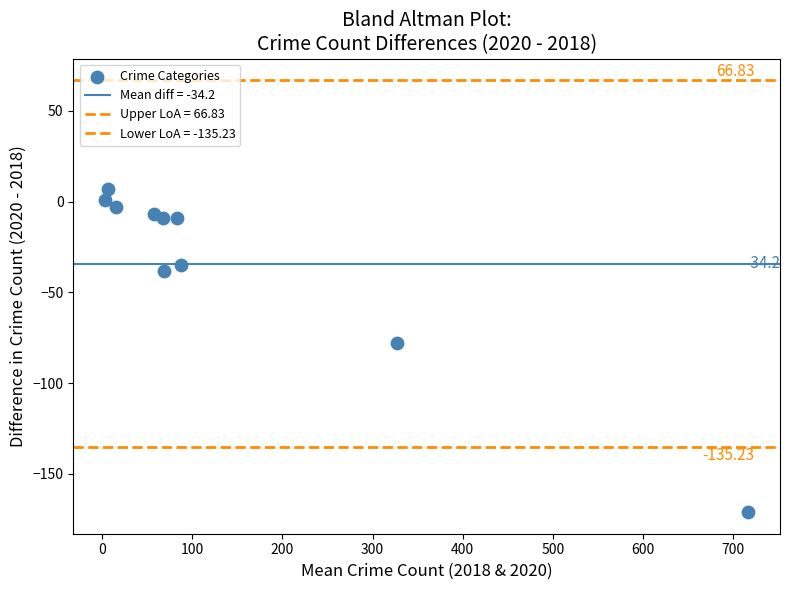

Count the number of points in this scatter plot.

10